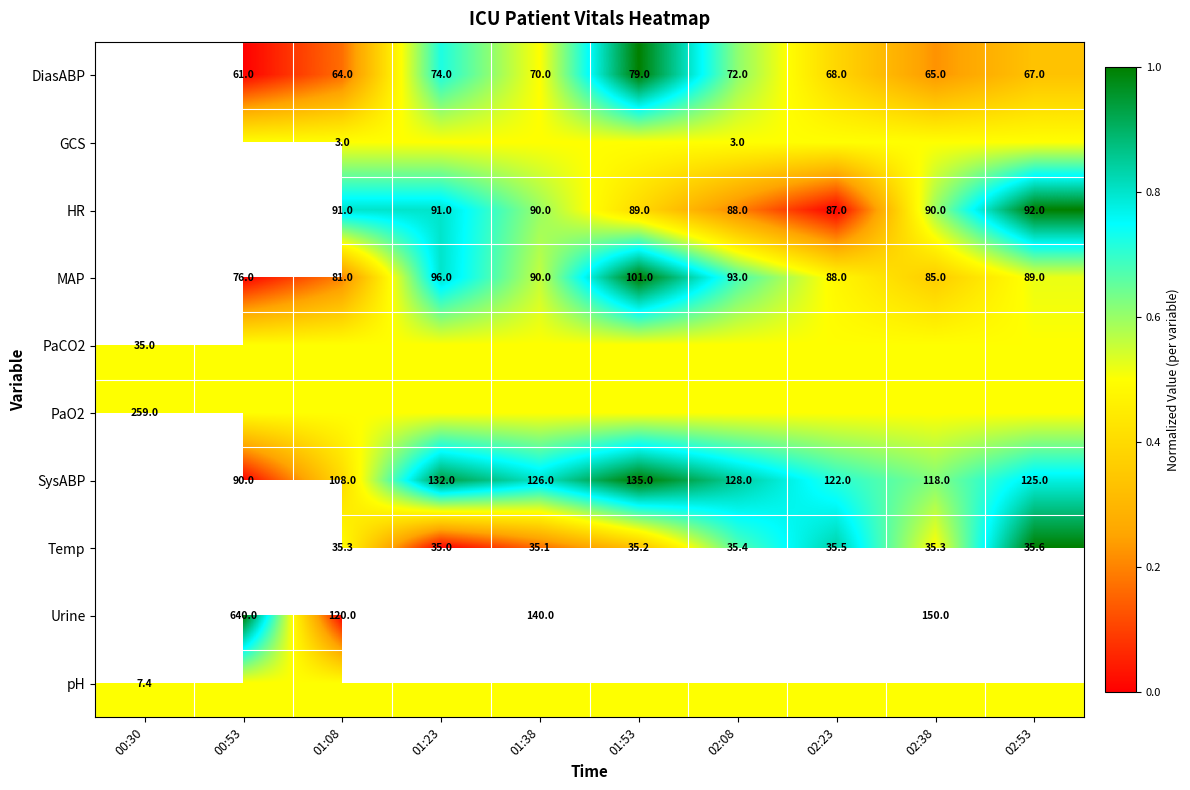

What is the difference between the SysABP values at 01:38 and 01:53?

9.0